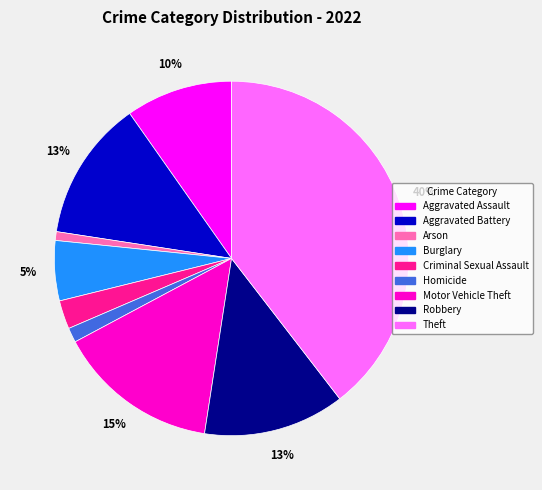

Which category has the biggest portion of the pie?

Theft